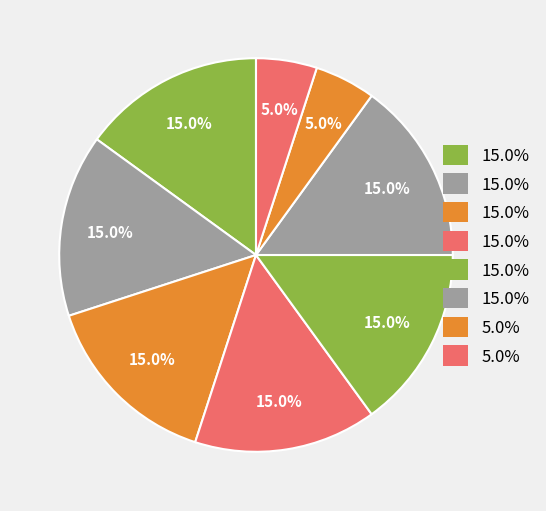

Count the number of slices in the pie.

8